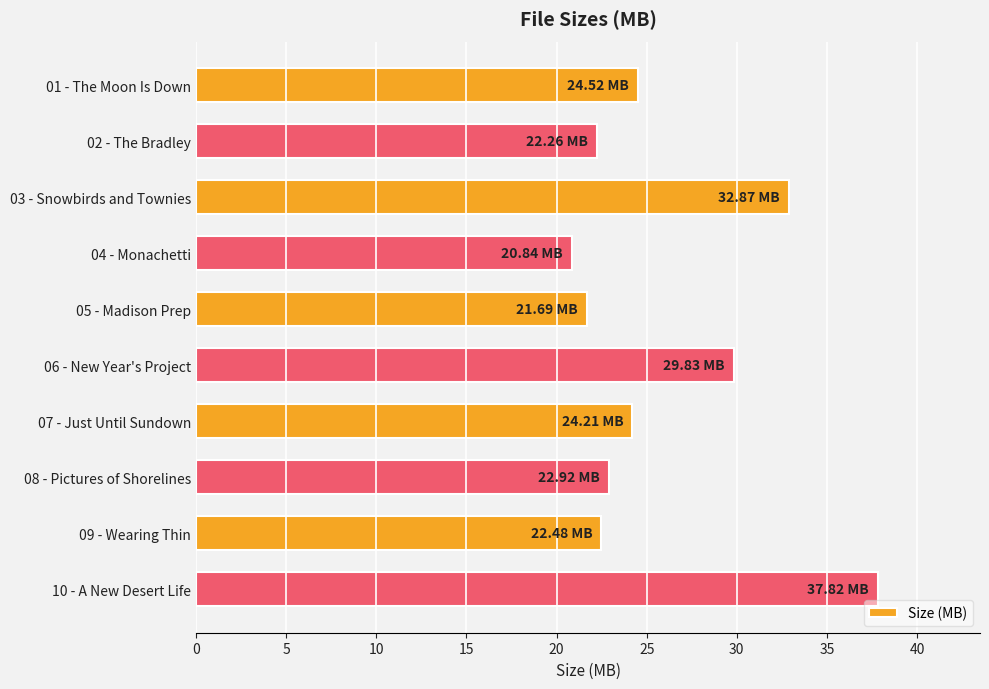

What is the maximum value shown in the chart?

37.8